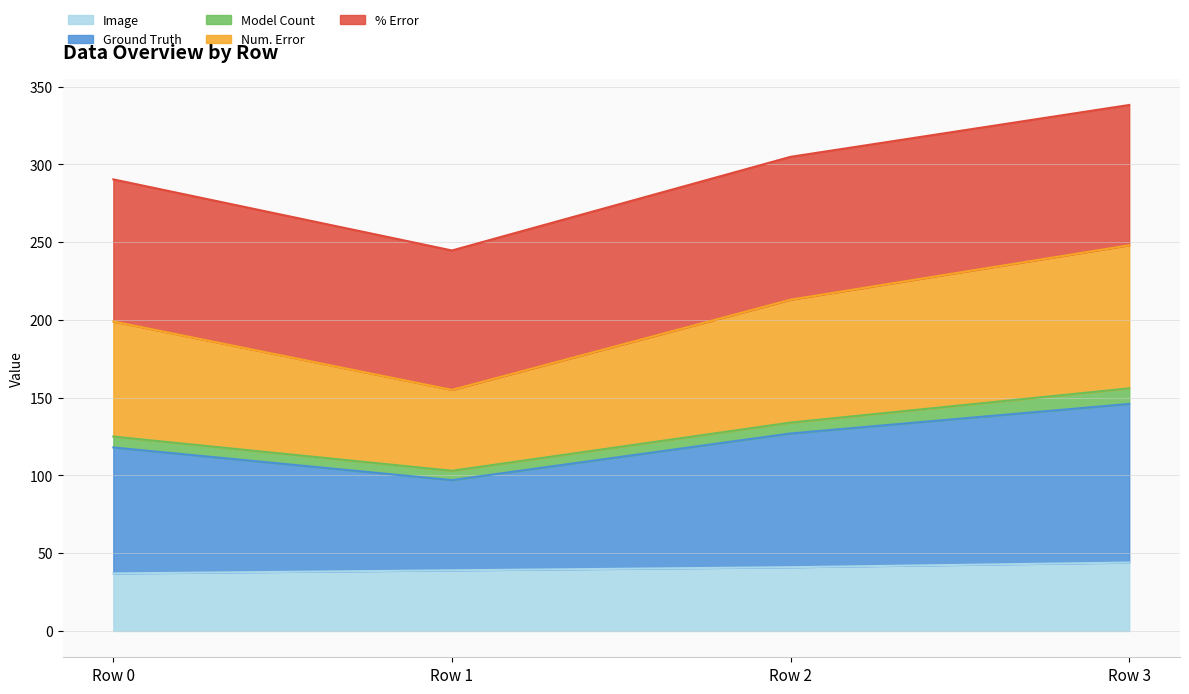

Does the chart display data point markers on the line(s)?

No